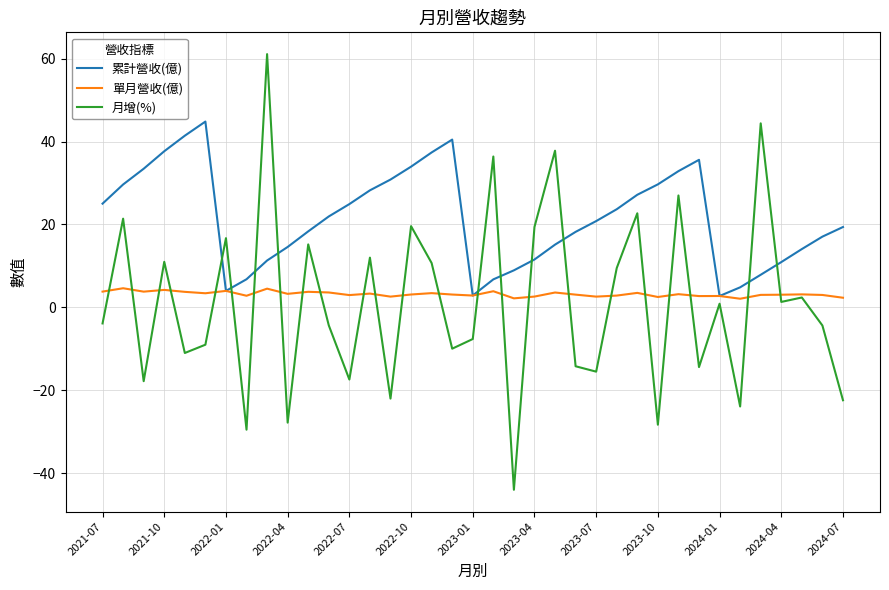

Which series has the largest range (max minus min)?

月增(%)